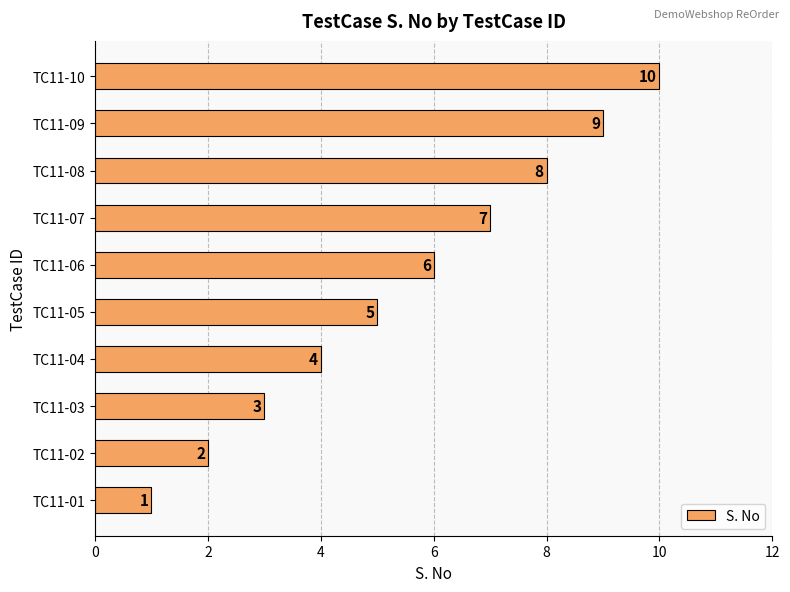

What value does the data have at TC11-09?

9